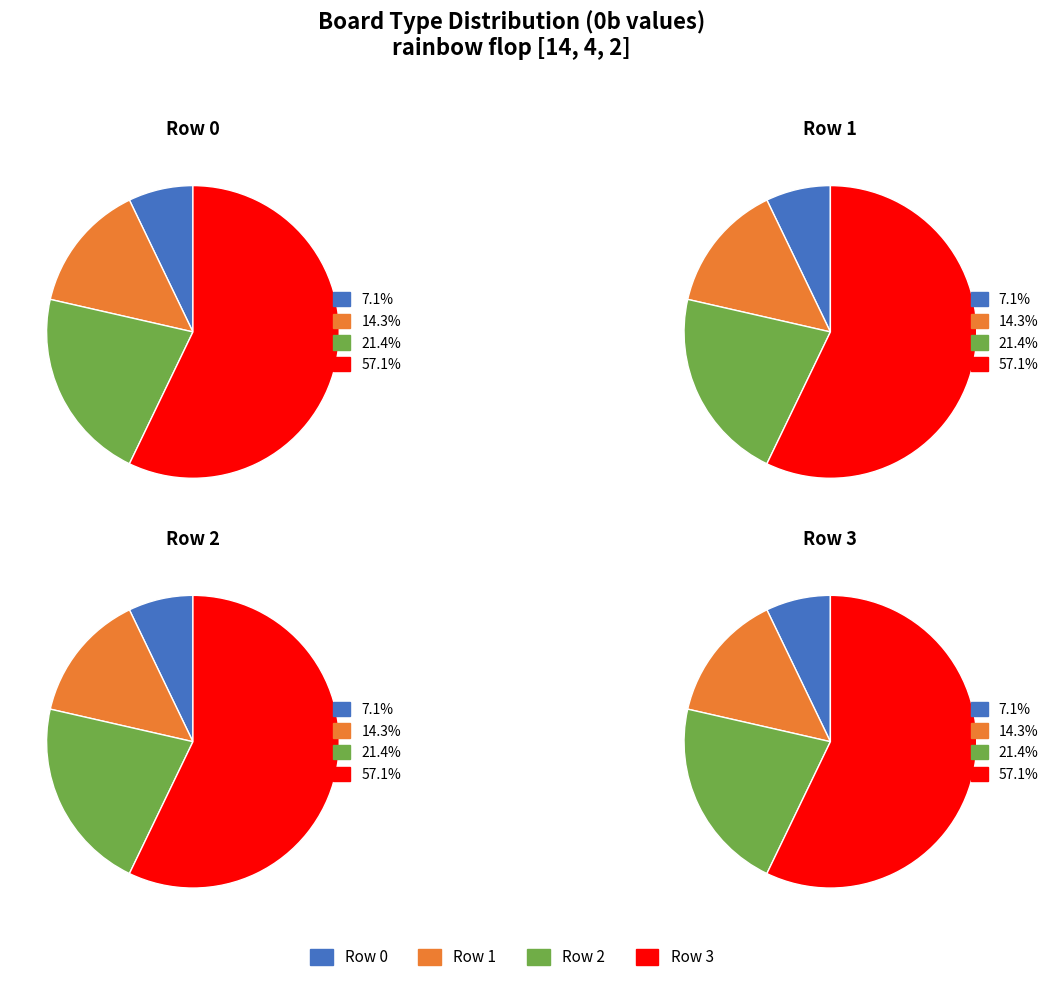

Which category has the biggest portion of the pie?

Row 3